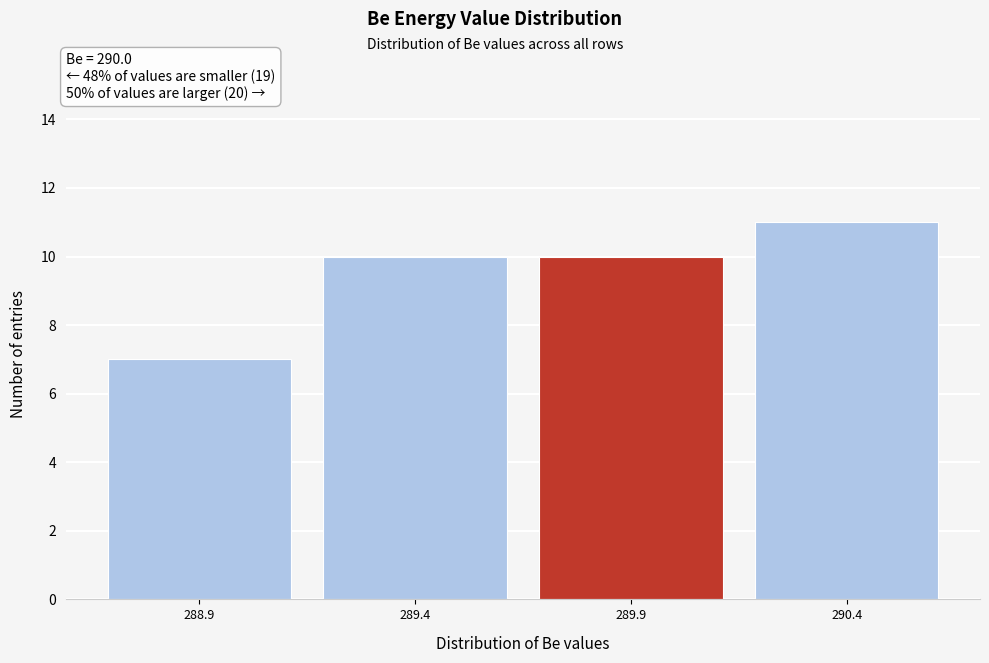

Reading right to left, transcribe all the data shown in this chart.

11	10	10	7